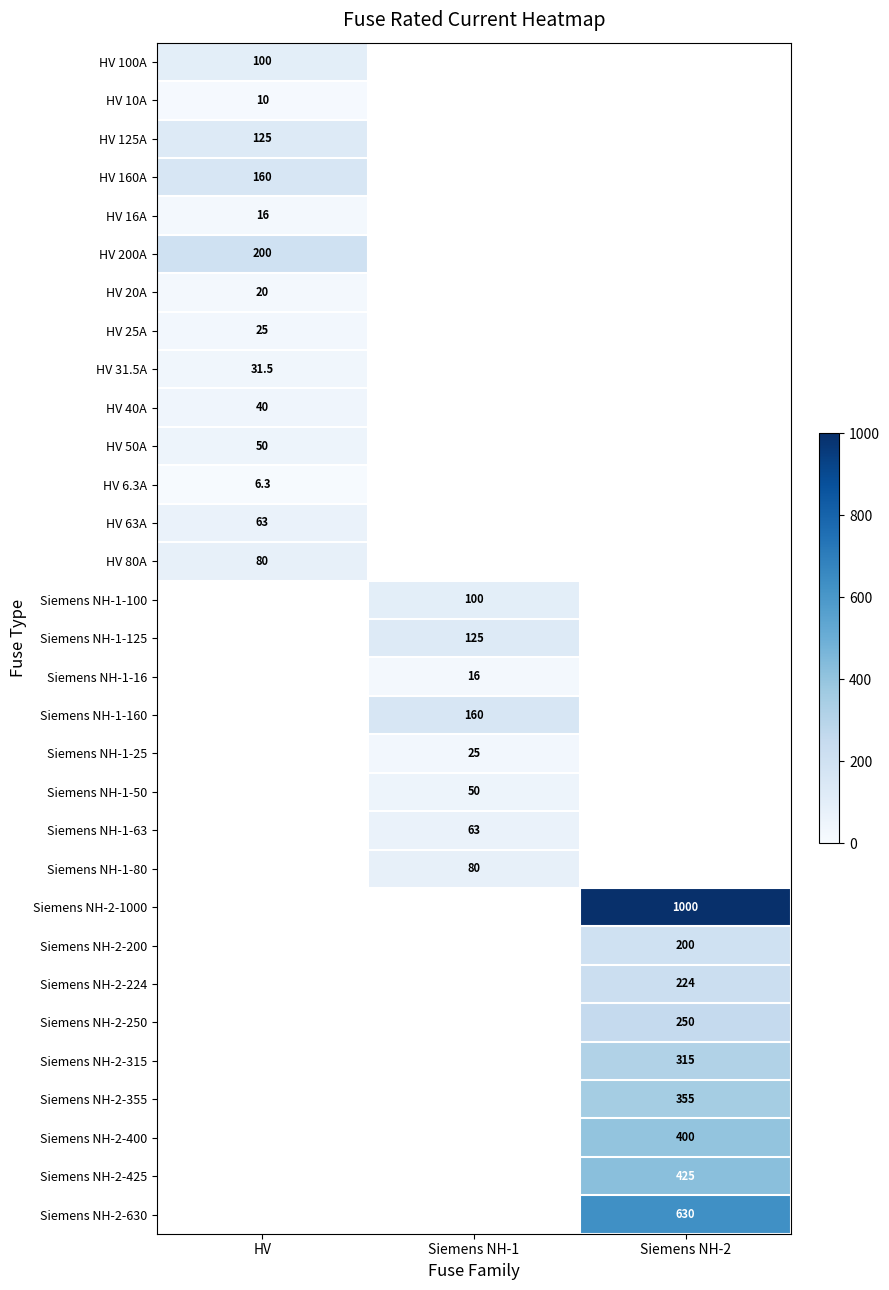

The HV 125A series shows 77.8 at HV. True or false?

False